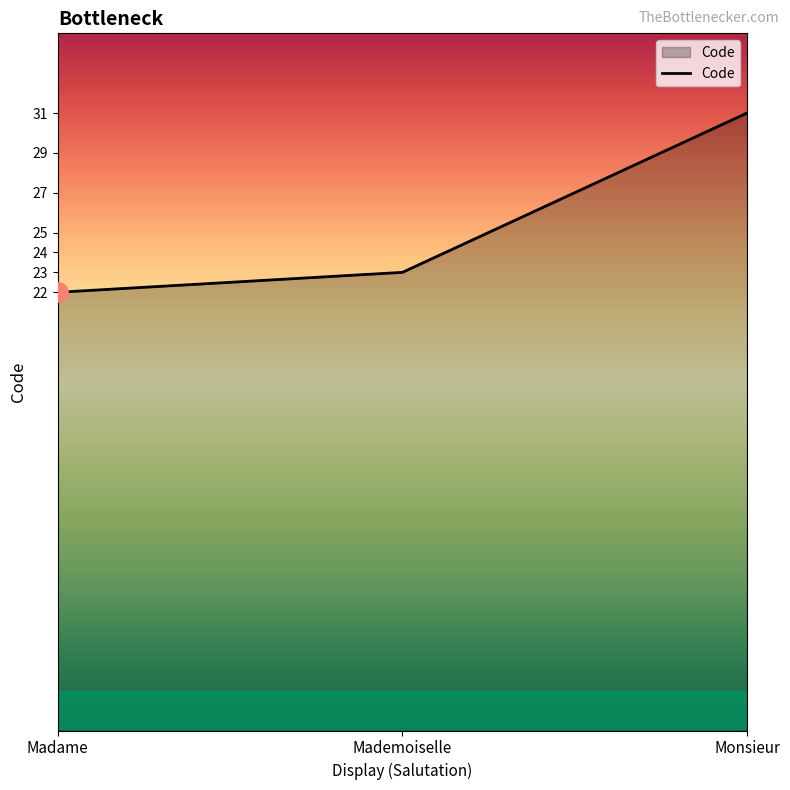

What position from the left is Monsieur?

3